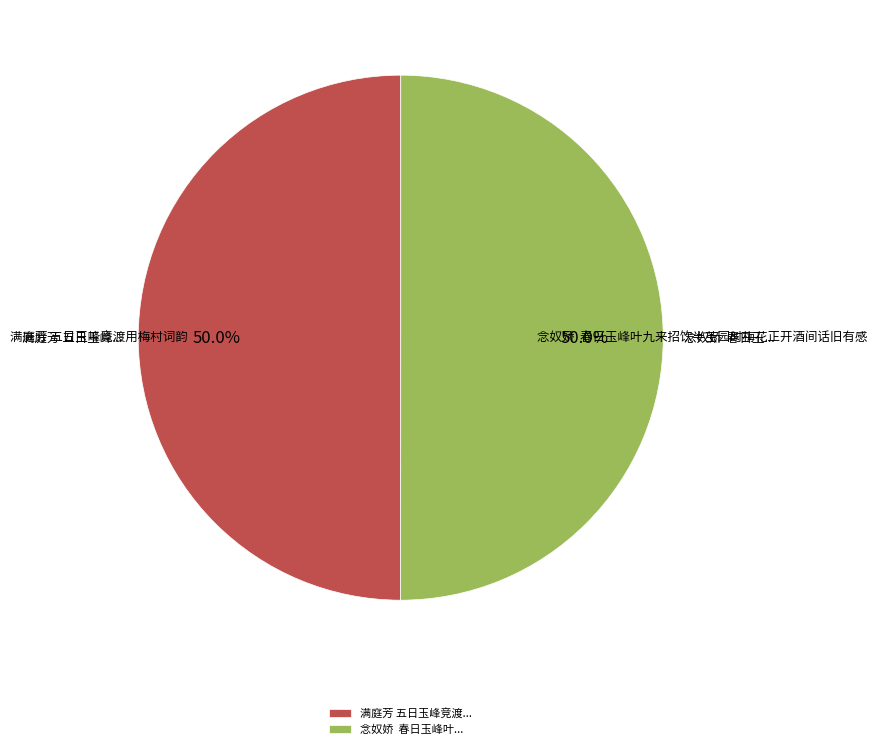

Approximately how many times larger is the value at 念奴娇 春日玉峰叶九来招饮半茧园时梅花正开酒间话旧有感 compared to 满庭芳 五日玉峰竞渡用梅村词韵?

1.0